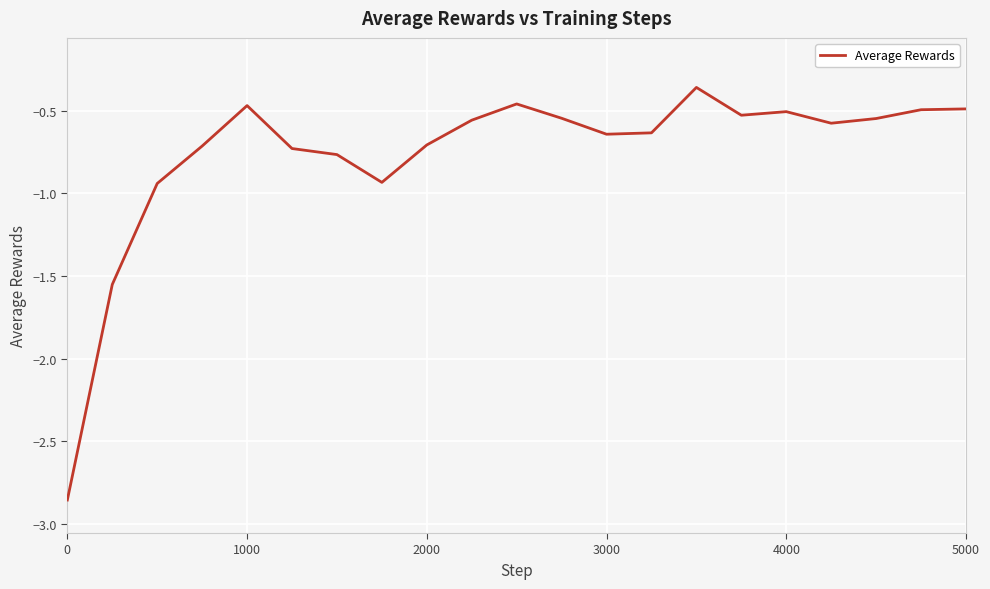

What is the difference between the maximum and minimum values?

2.5